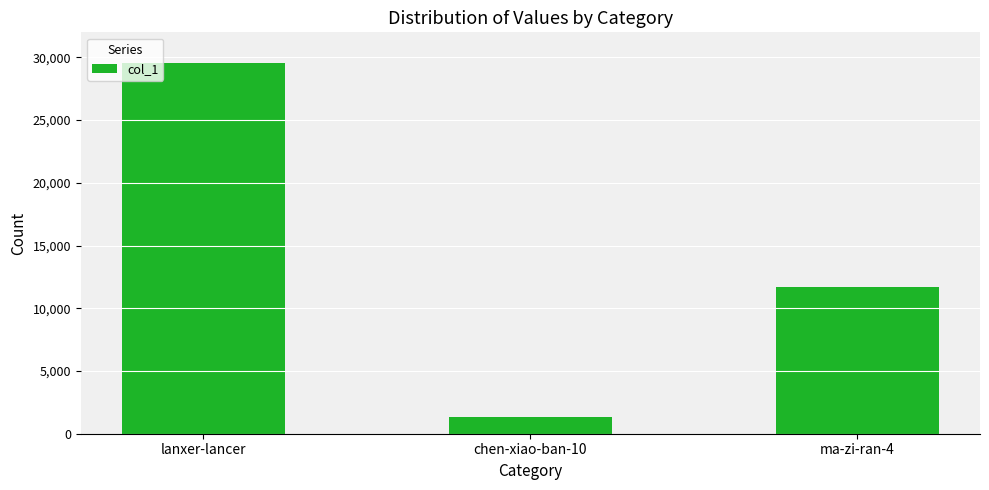

What is the difference between the maximum and minimum values?

28261